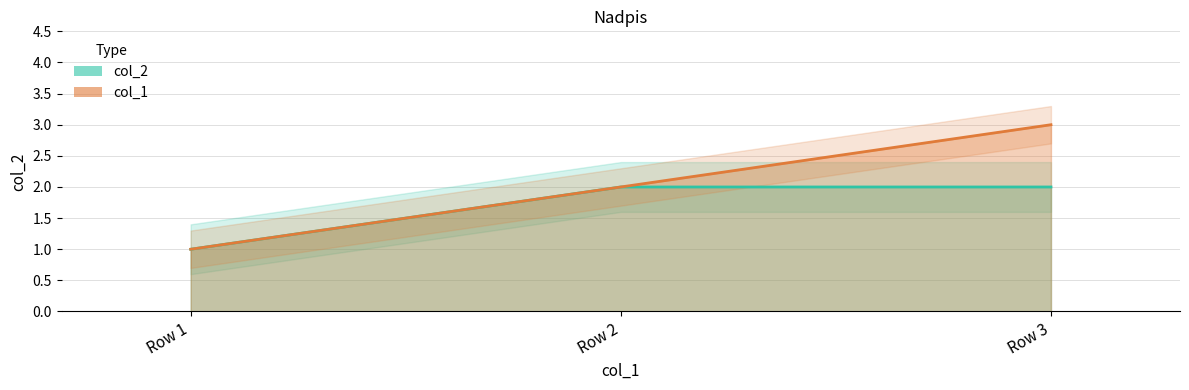

Rank the series by their average value, from highest to lowest.

col_1, col_2